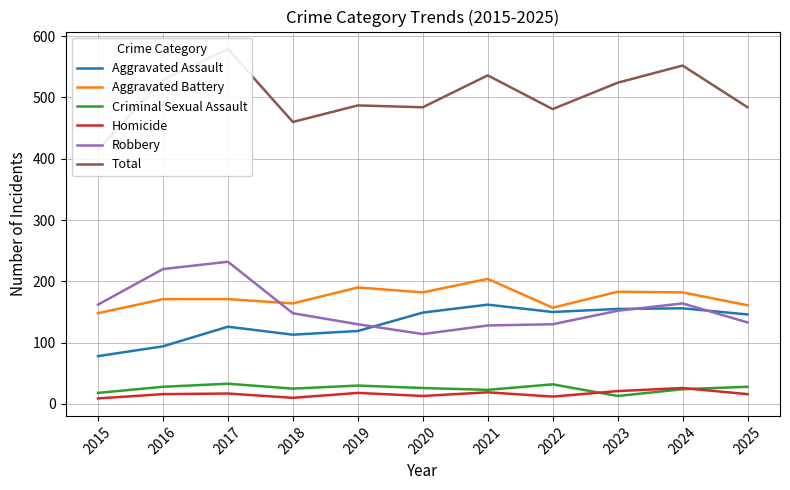

Is this an area chart (filled region under the line)?

No